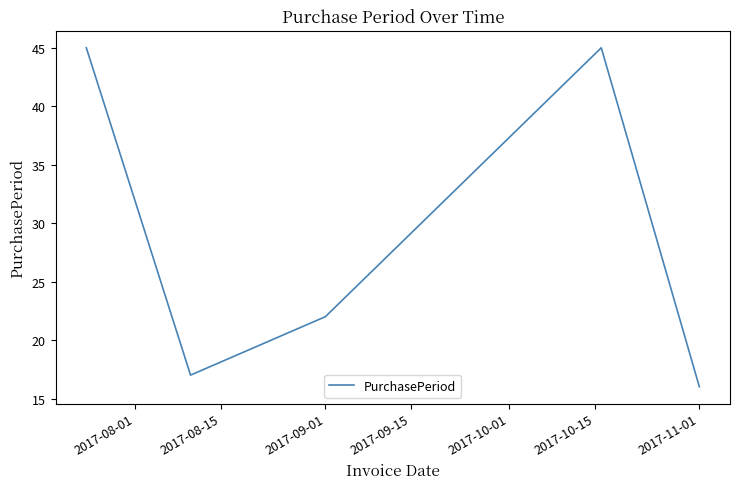

How many interior local valleys (lower than both neighbors) does the data have?

1